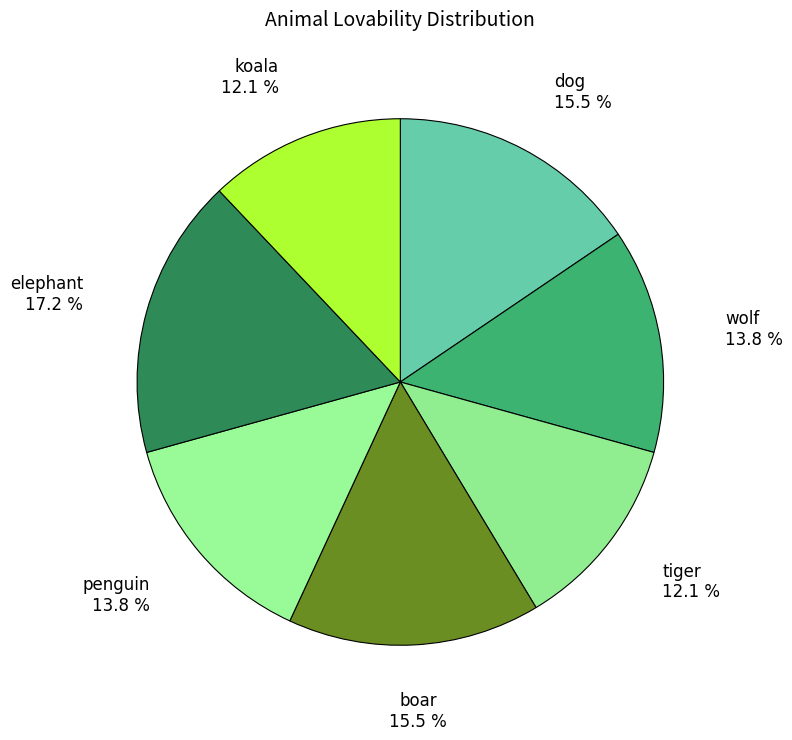

To the nearest percent, what is the difference between the koala and boar slice percentages?

3%